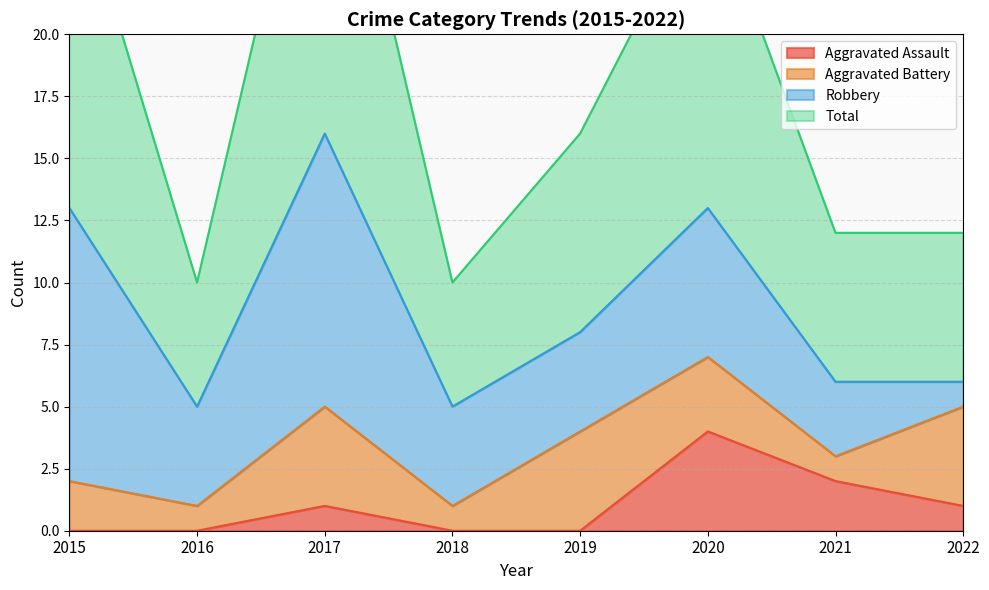

At how many categories does at least one series exceed 1?

8